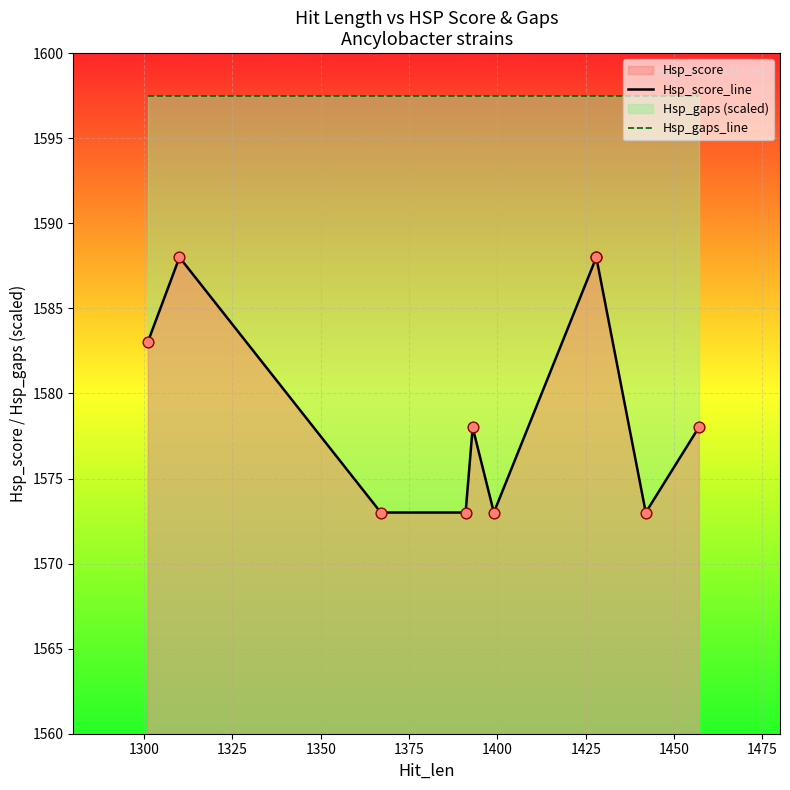

Which series contains the lowest Y value?

Hsp_score_line